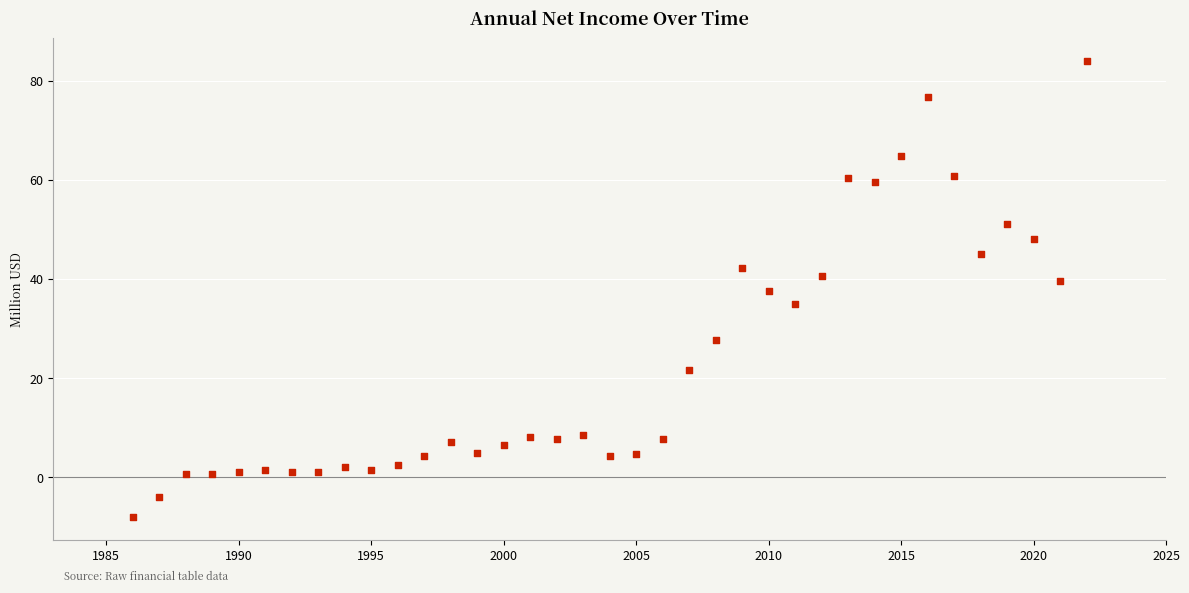

What is the range of Y values (max minus min)?

92.0